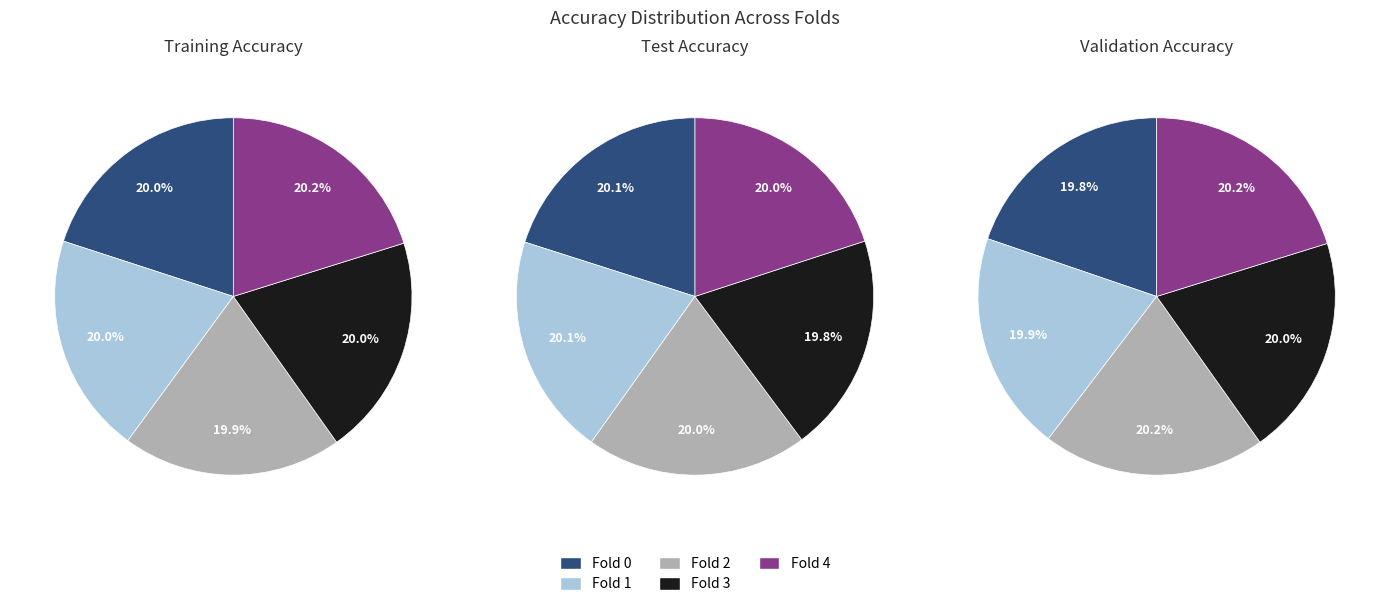

How many segments does this pie chart have?

5